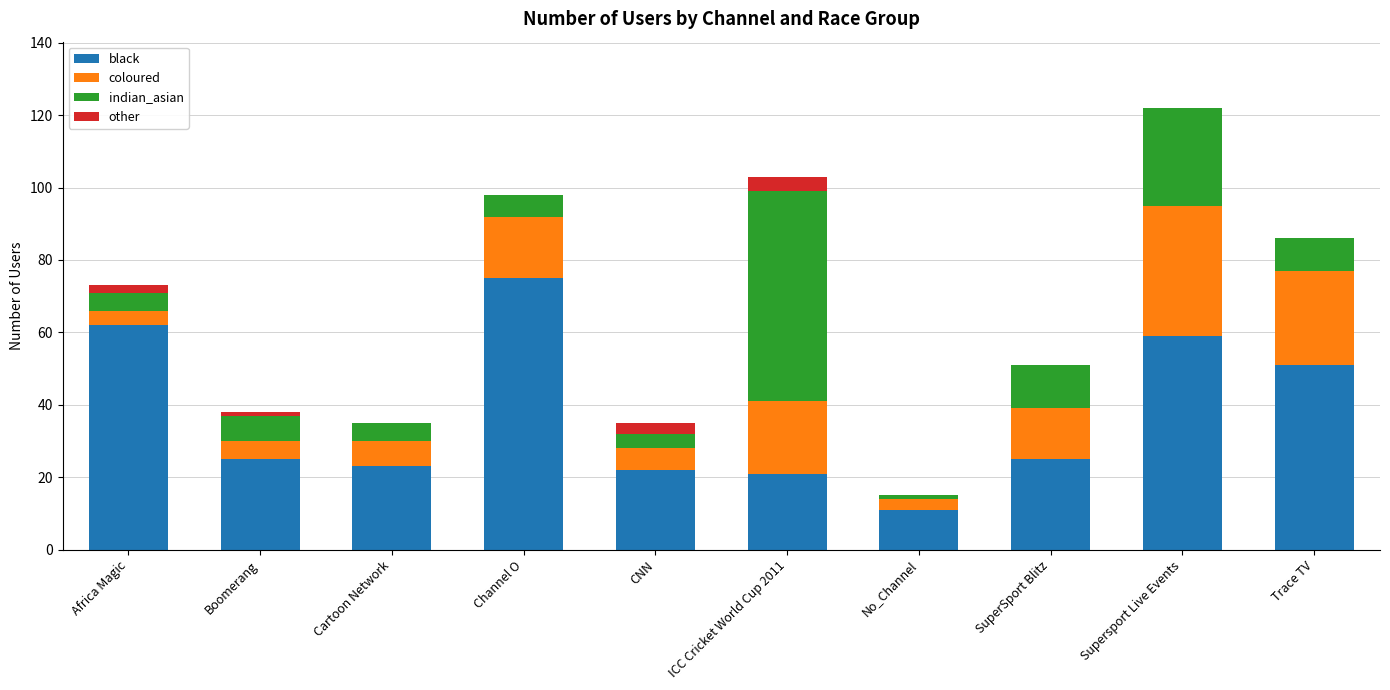

At which category is the sum across all series the highest?

Supersport Live Events